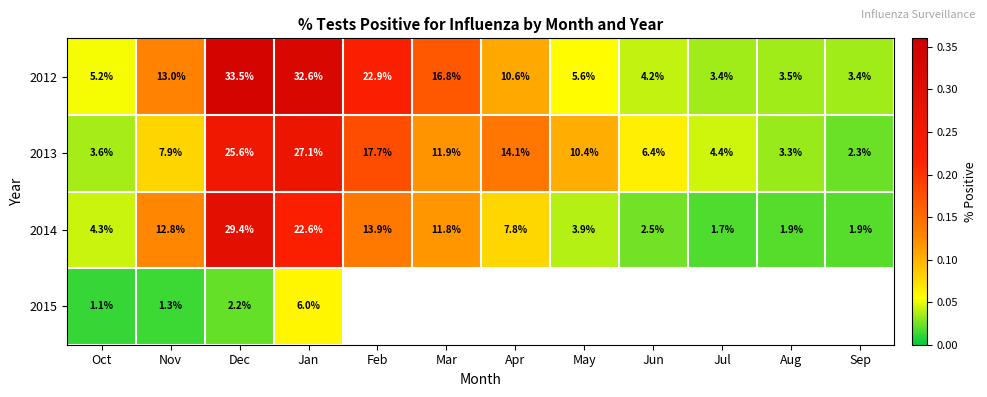

At which label does 2014 first exceed 7?

Nov